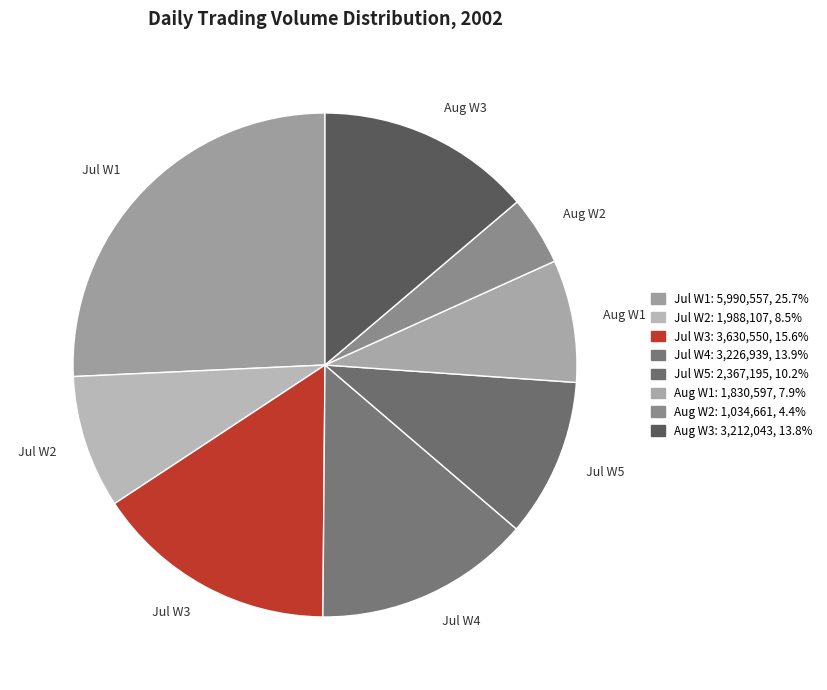

Which slice is the largest?

Jul W1